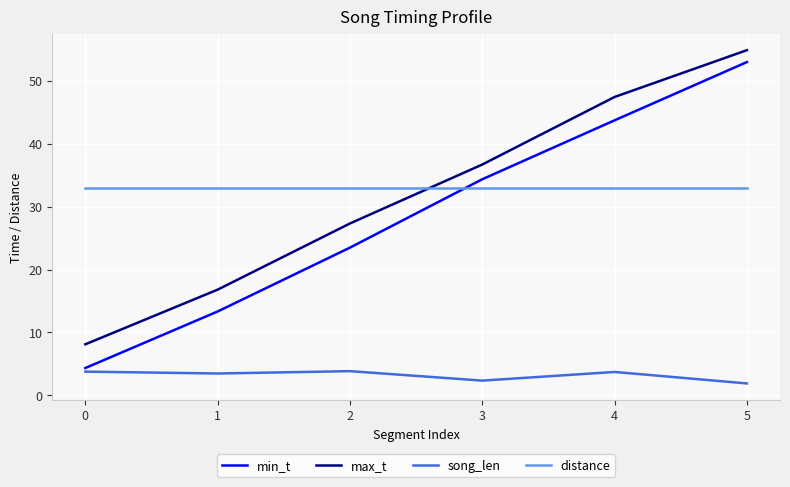

What is the lowest value of the min_t series?

4.3